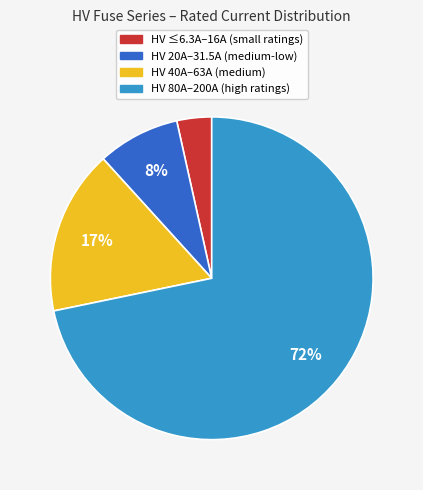

To the nearest percent, what portion does HV 80A–200A (high ratings) represent?

72%